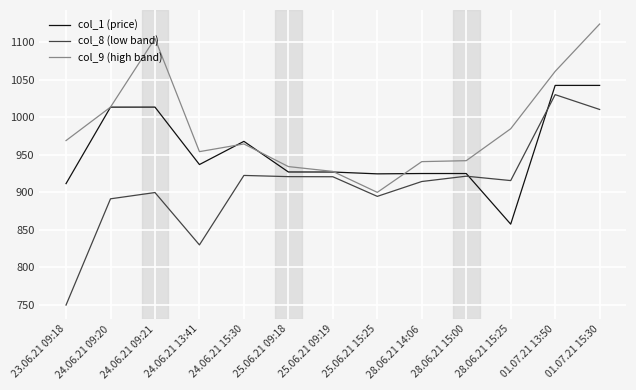

What is the total value across all series at 25.06.21 09:19?

2775.5